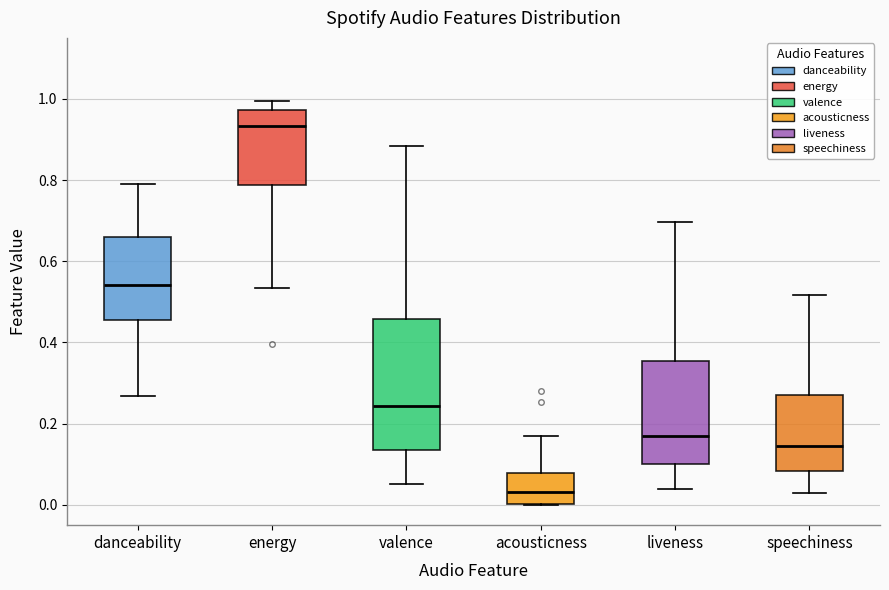

Where does the lower whisker of the box for liveness end on the y-axis? The values are not printed on the chart, so give them approximately, as read against the axis.

0.04